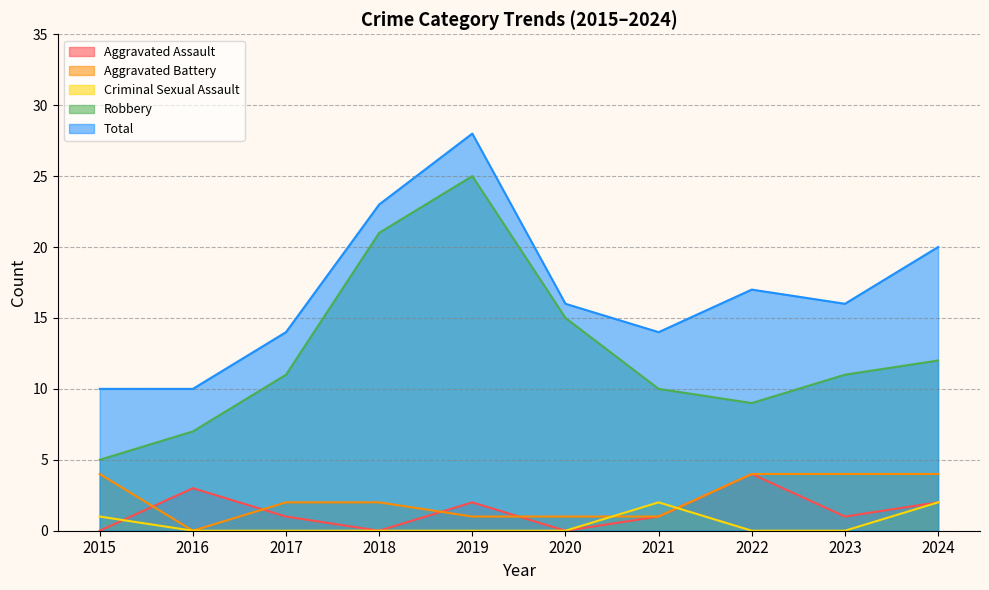

Between 2019 and 2023, which is larger?

2019